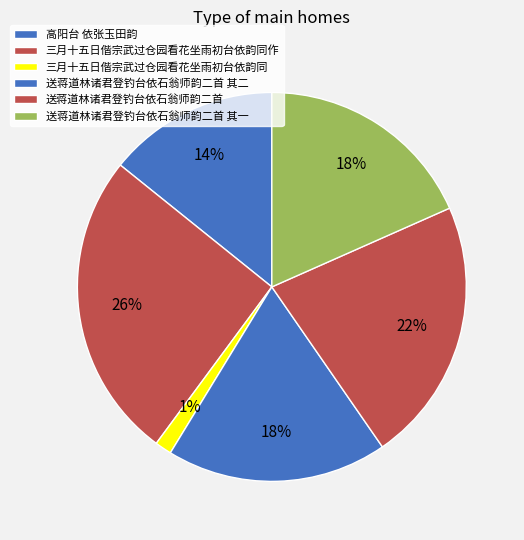

How many segments does this pie chart have?

6